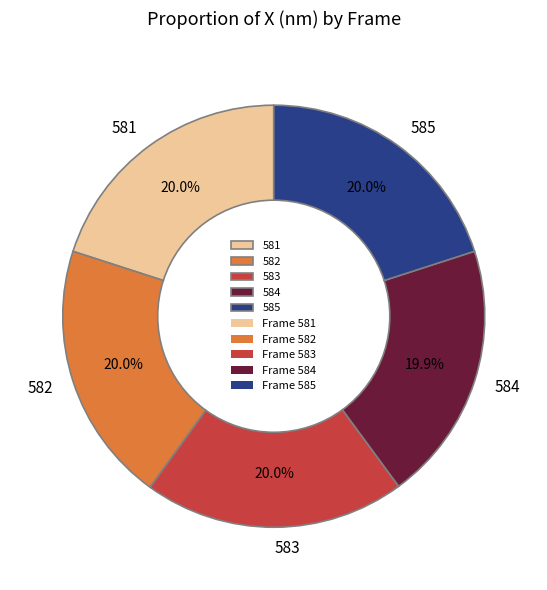

Combined, what portion of the pie is 584 and 581?

39.9%